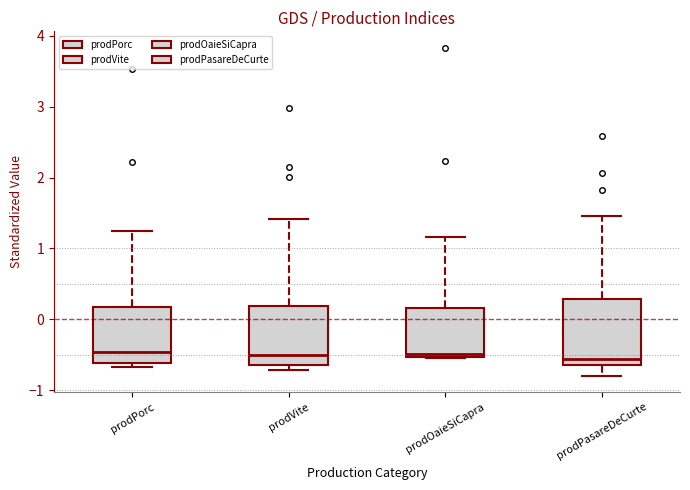

Where does the upper whisker of the box for prodPorc end on the y-axis? The values are not printed on the chart, so give them approximately, as read against the axis.

1.2